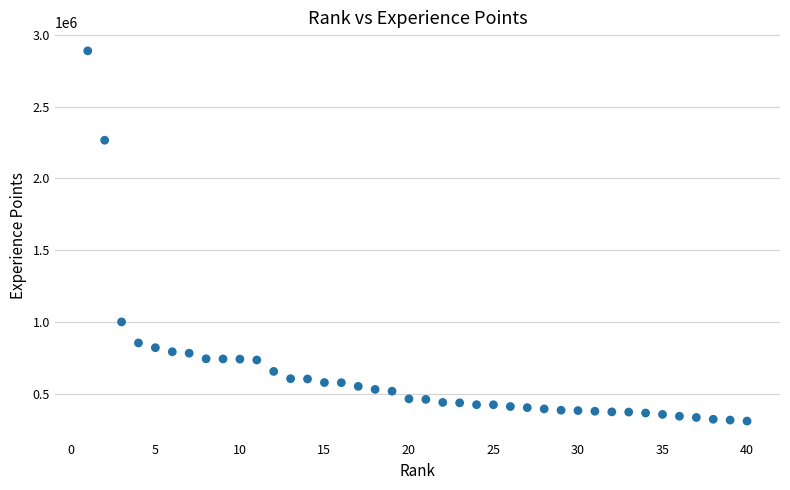

What Y value in the scatter plot is closest to 1598712?

999905